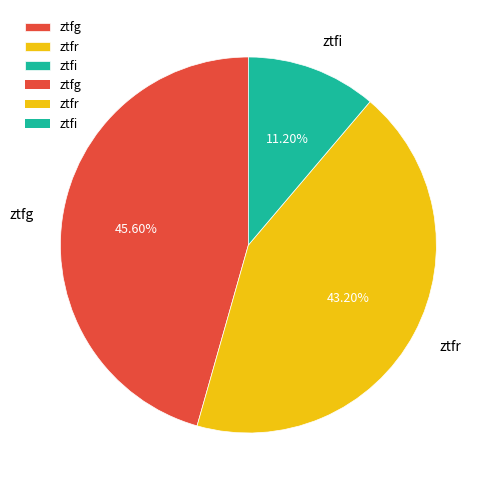

What portion of the pie excludes ztfg?

54.4%